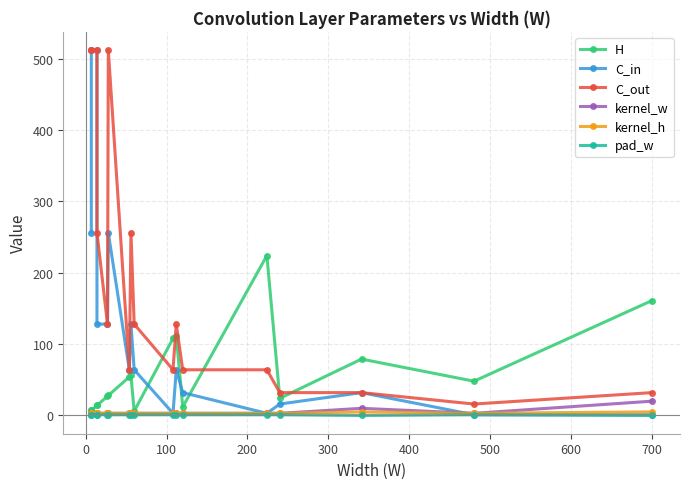

True or false: pad_w has a value of 1 at 100.

True